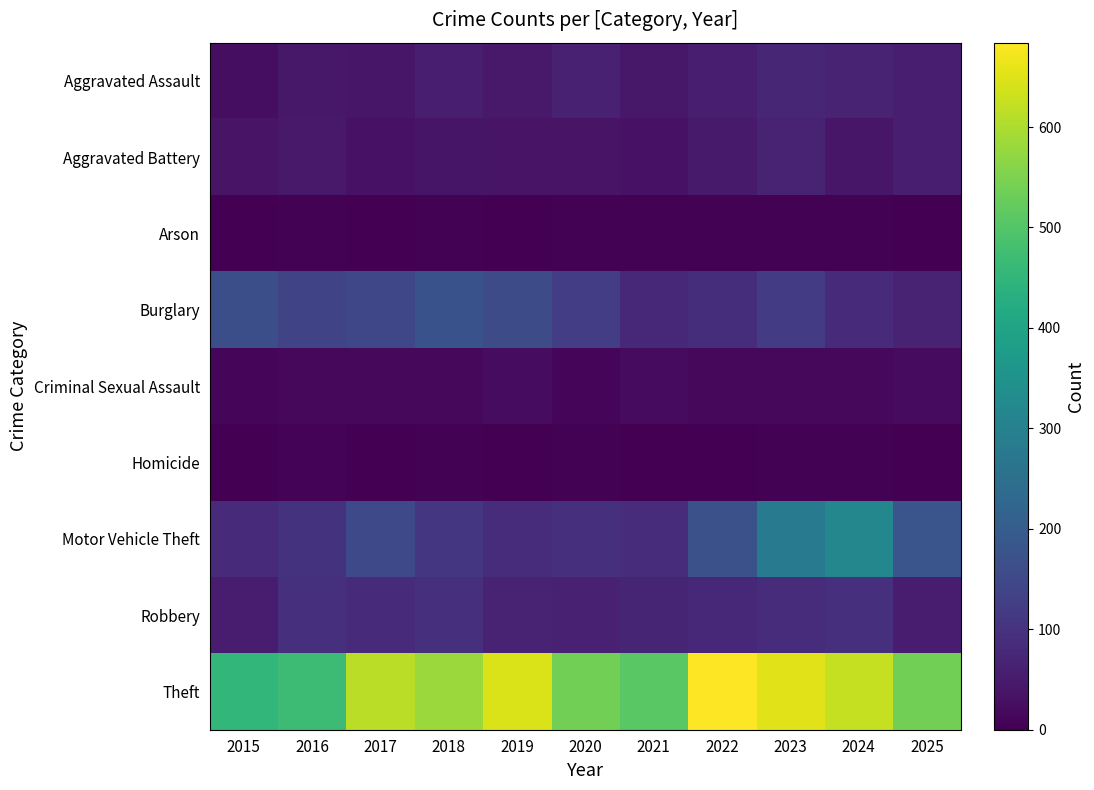

Reading left to right, extract all data points from this chart.

Aggravated Assault: 2015=25	2016=44	2017=42	2018=57	2019=47	2020=64	2021=44	2022=58	2023=74	2024=66	2025=57
Aggravated Battery: 2015=36	2016=46	2017=34	2018=38	2019=37	2020=36	2021=34	2022=50	2023=66	2024=42	2025=57
Arson: 2015=2	2016=3	2017=1	2018=4	2019=2	2020=3	2021=4	2022=3	2023=4	2024=4	2025=0
Burglary: 2015=164	2016=139	2017=146	2018=171	2019=156	2020=125	2021=76	2022=89	2023=118	2024=85	2025=69
Criminal Sexual Assault: 2015=11	2016=15	2017=15	2018=16	2019=23	2020=12	2021=19	2022=15	2023=16	2024=15	2025=19
Homicide: 2015=2	2016=6	2017=1	2018=4	2019=1	2020=5	2021=2	2022=2	2023=4	2024=4	2025=2
Motor Vehicle Theft: 2015=81	2016=100	2017=150	2018=108	2019=87	2020=95	2021=87	2022=170	2023=282	2024=316	2025=181
Robbery: 2015=55	2016=94	2017=85	2018=95	2019=66	2020=64	2021=72	2022=75	2023=87	2024=94	2025=55
Theft: 2015=454	2016=469	2017=612	2018=580	2019=645	2020=539	2021=509	2022=684	2023=653	2024=625	2025=539